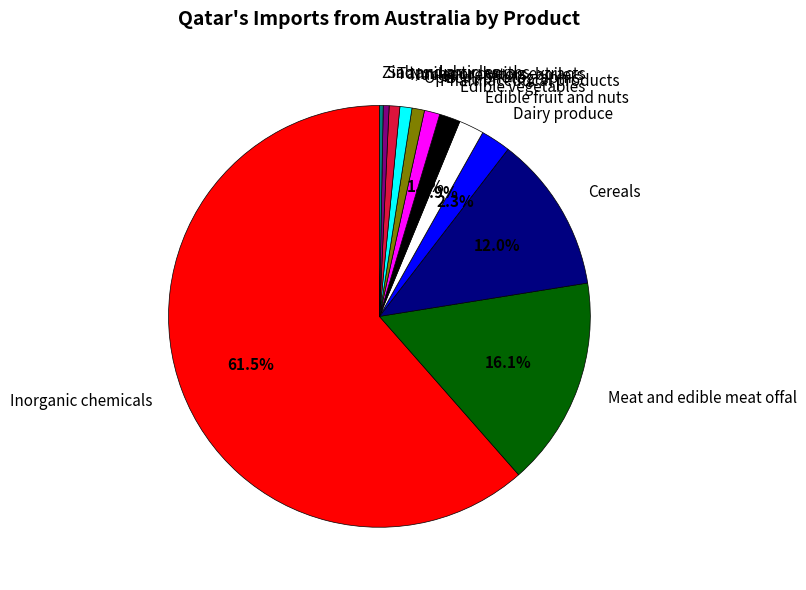

Which slice is the largest?

Inorganic chemicals